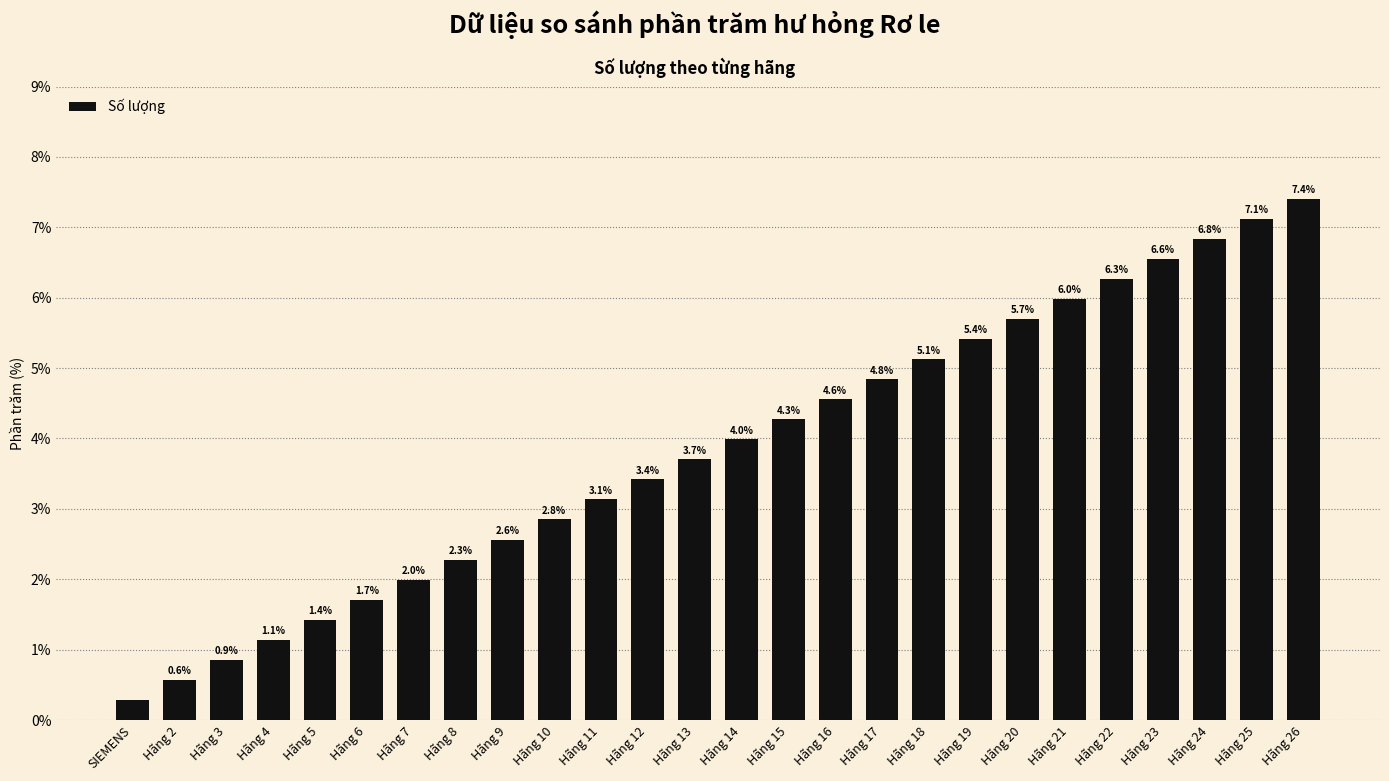

Which category has the lowest value across all series?

SIEMENS